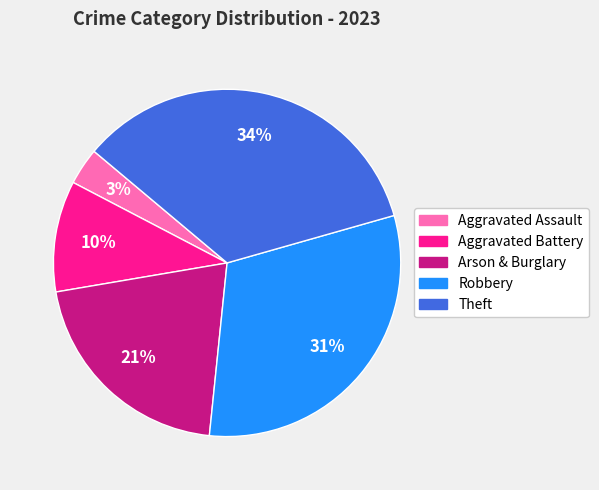

Which category has the smallest portion of the pie?

Aggravated Assault